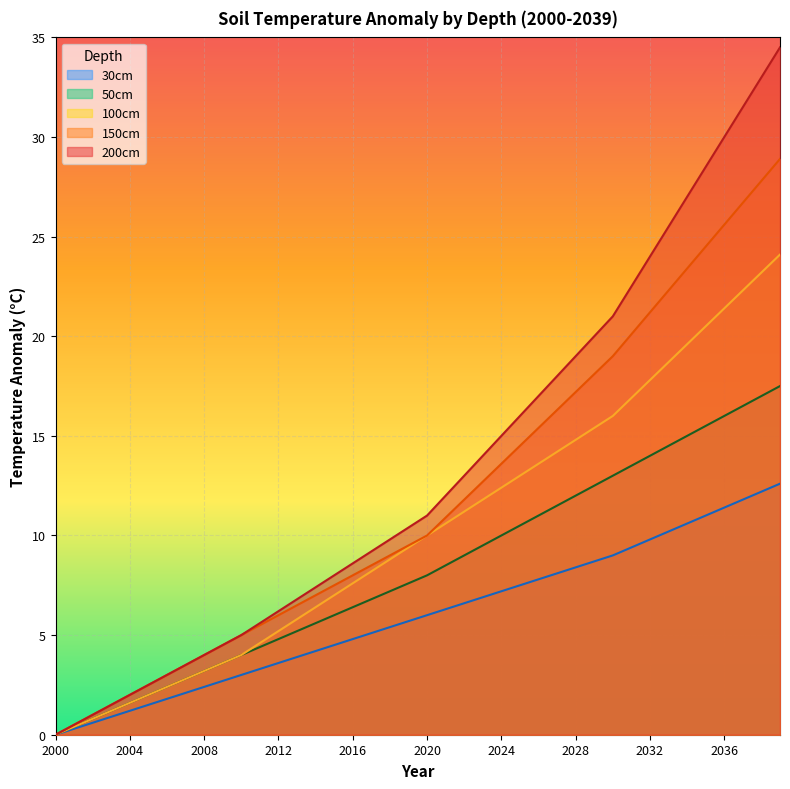

Where is 100cm nearest to the value 12?

2023